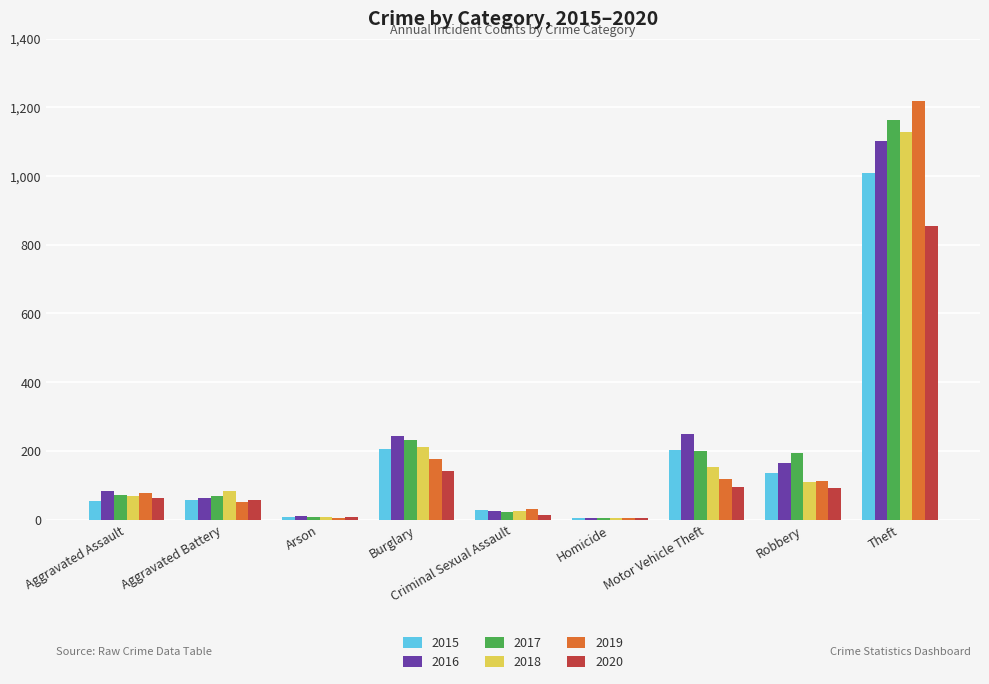

How many series are shown in this chart?

6